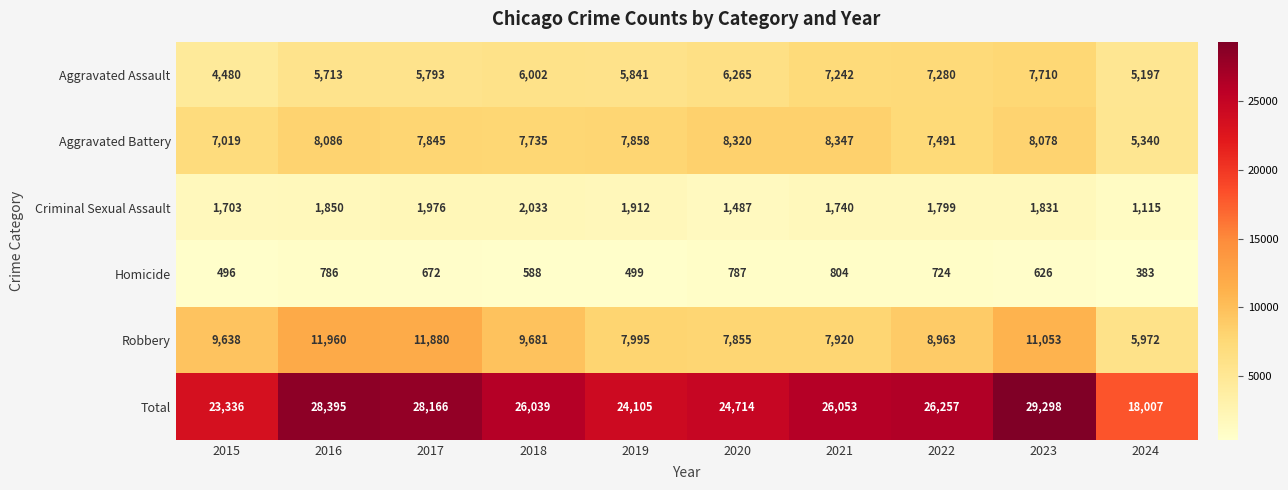

What is the difference between the second highest and second lowest values in the Homicide series?

291